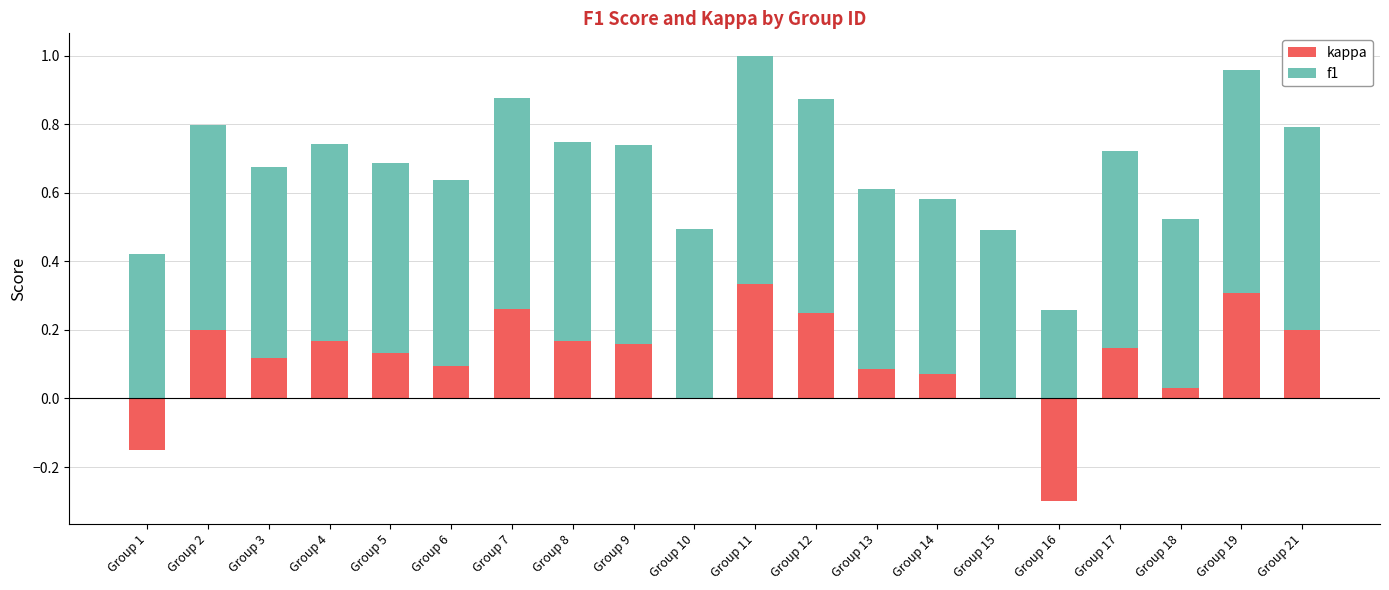

Which series has the largest range (max minus min)?

kappa